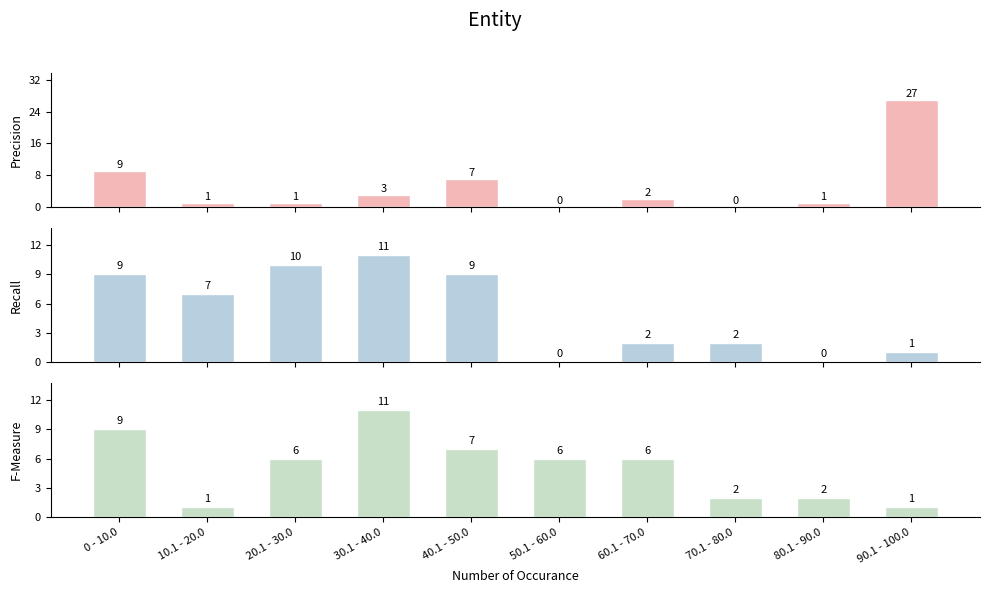

What is the average value of the Precision series?

5